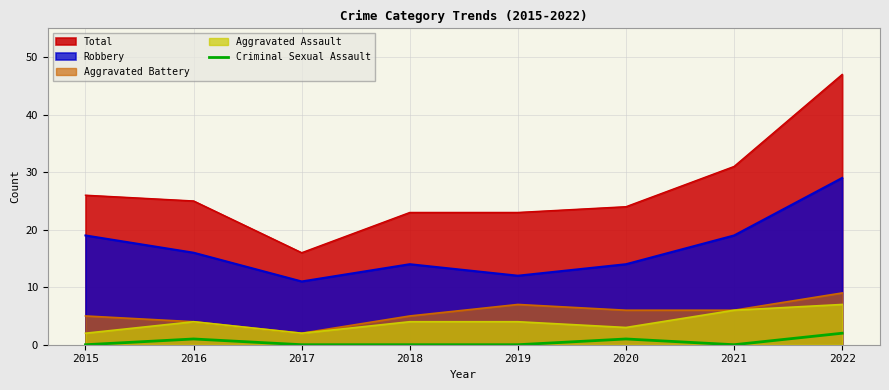

Is it true that the value at 2022 is 3?

False